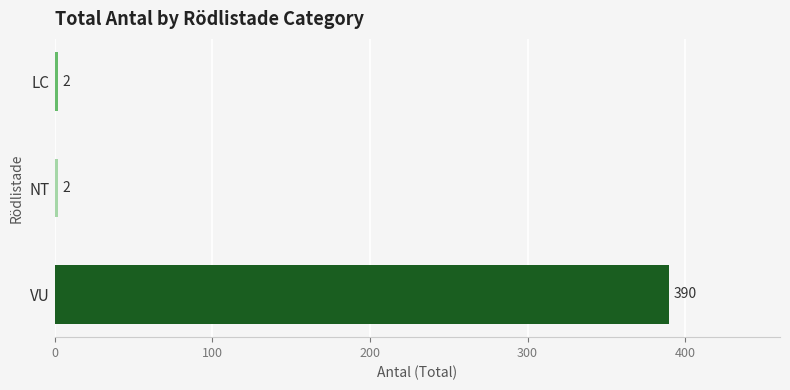

How many values are between 2 and 390?

3